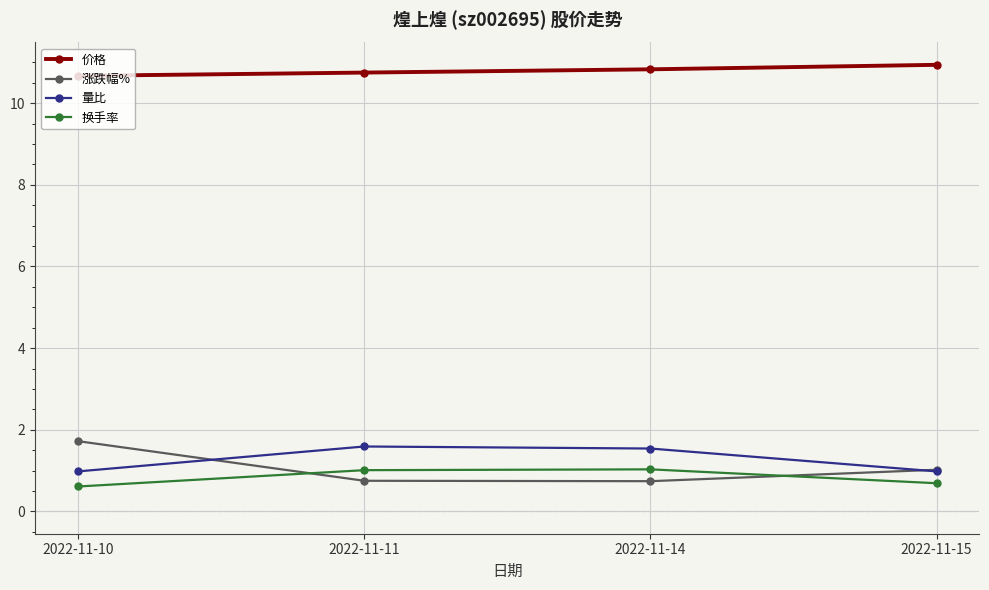

Which label corresponds to the largest value in the chart?

2022-11-15